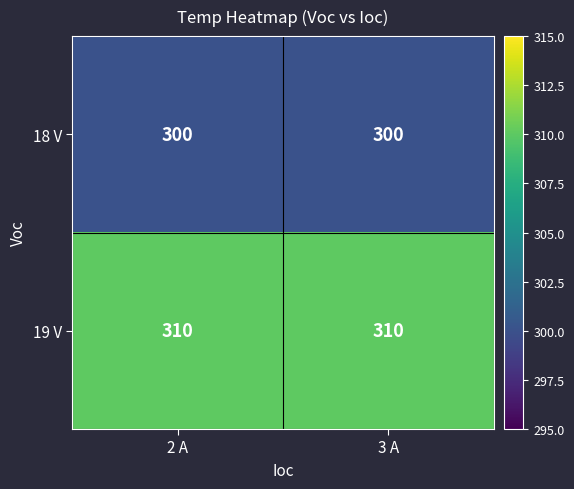

True or false: 18 V has a value of 163 at 2 A.

False